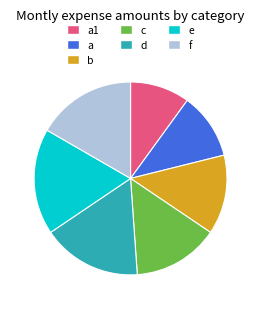

Count the number of slices in the pie.

7